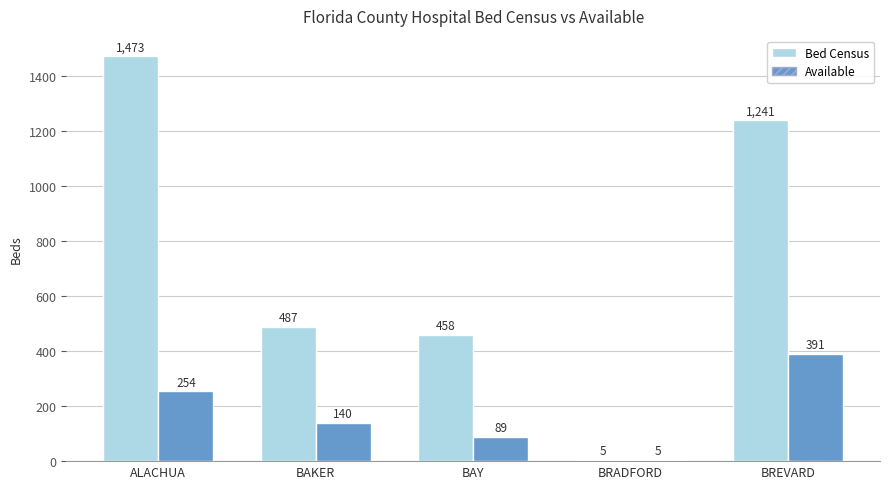

Where is Bed Census nearest to the value 739?

BAKER